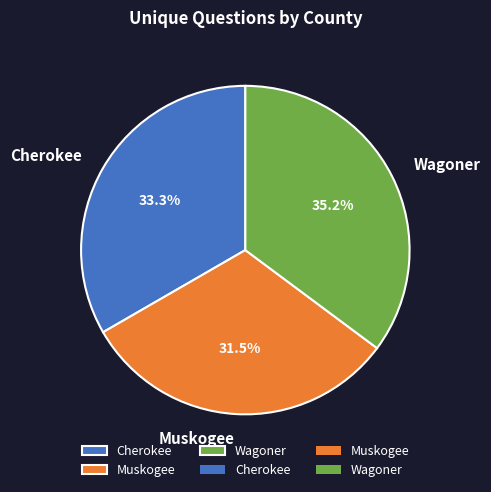

Rank the categories by value from highest to lowest.

Wagoner, Cherokee, Muskogee